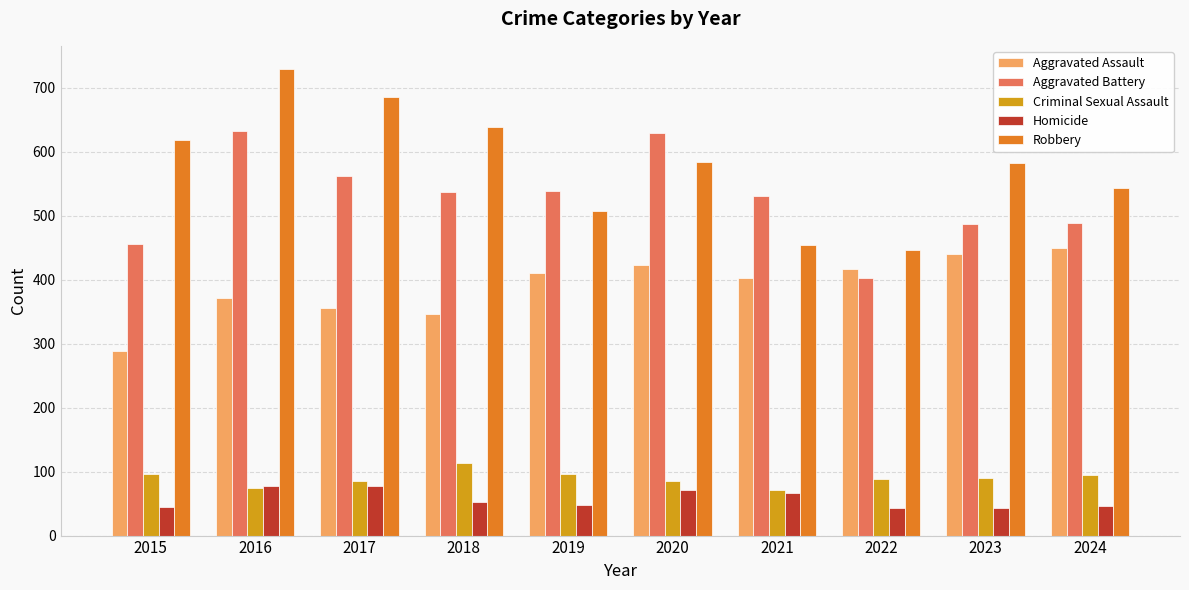

Read the Homicide value at 2020, to the nearest 10.

70